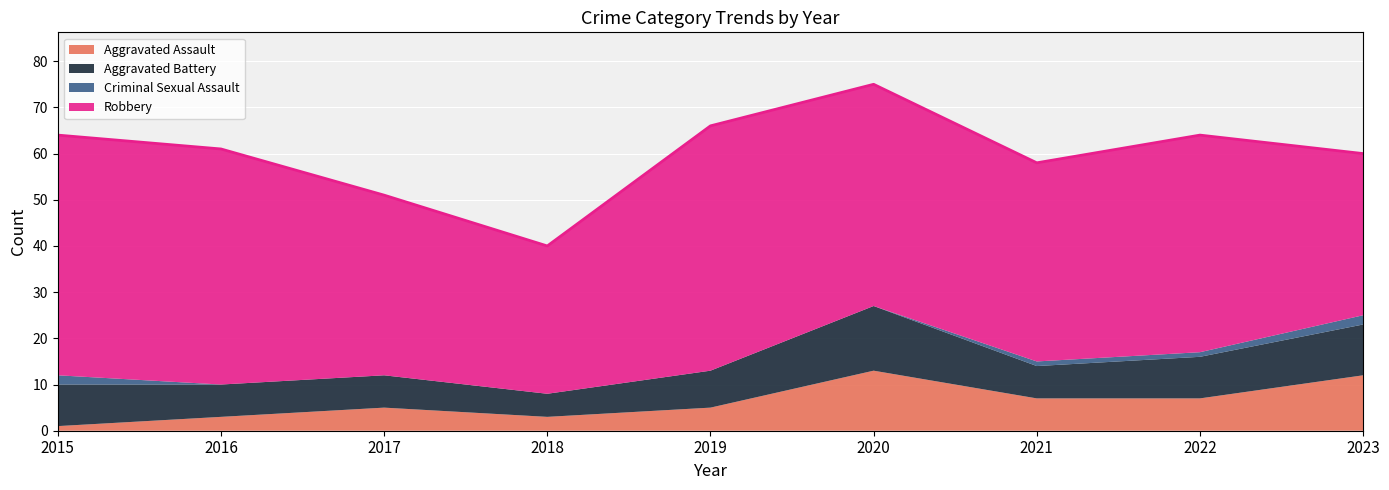

Reading right to left, extract all data points from this chart.

Aggravated Assault: 12	7	7	13	5	3	5	3	1
Aggravated Battery: 11	9	7	14	8	5	7	7	9
Criminal Sexual Assault: 2	1	1	0	0	0	0	0	2
Robbery: 35	47	43	48	53	32	39	51	52